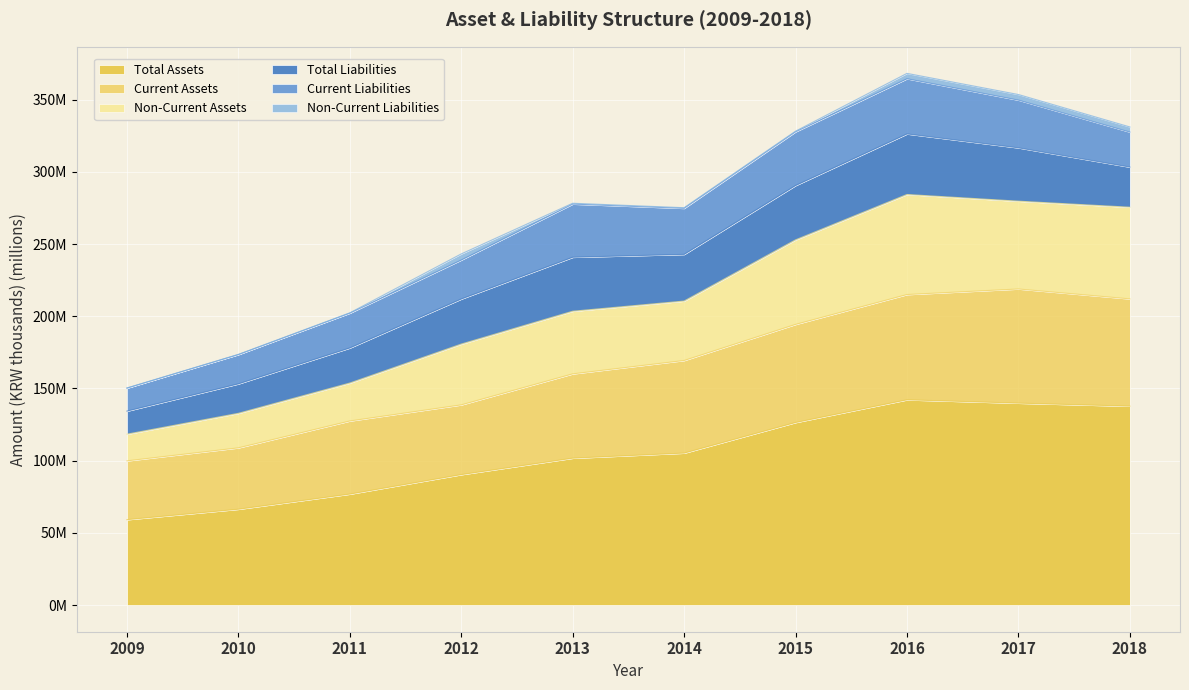

True or false: Total Assets and Non-Current Assets intersect in this chart.

False